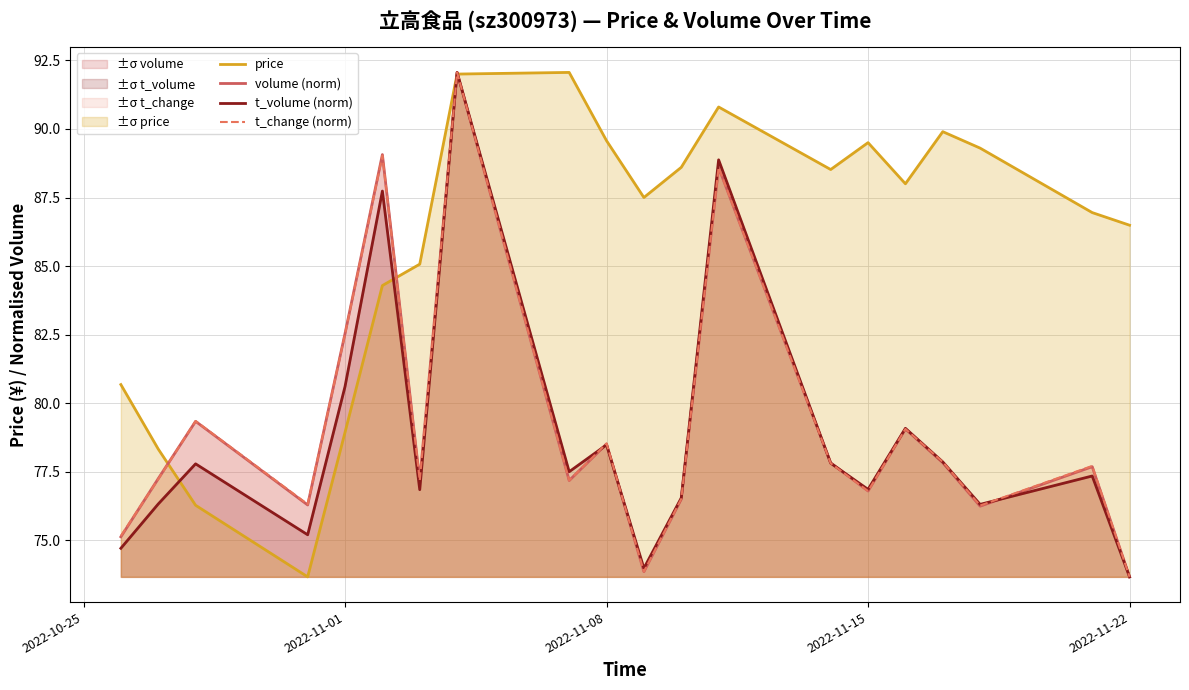

How many categories are shown in the chart?

20